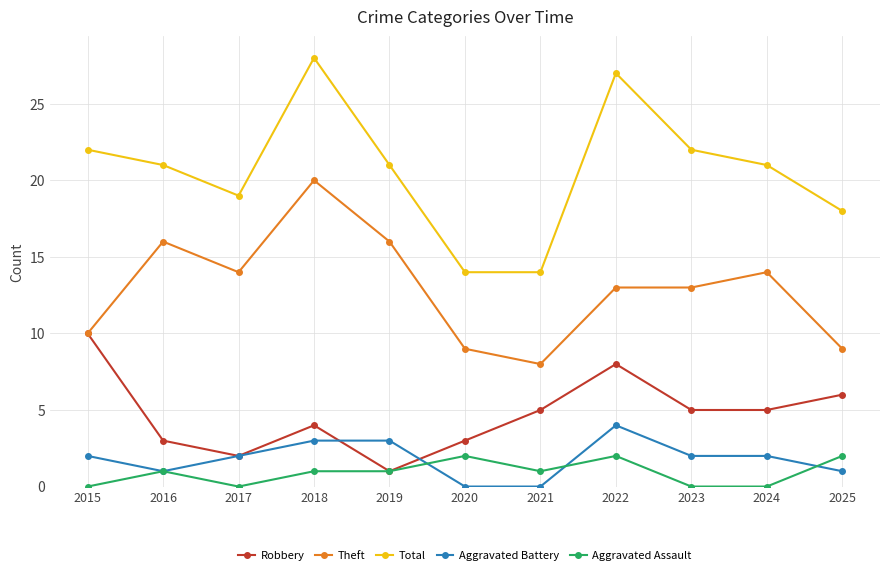

True or false: Robbery has more than 0 interior local peaks.

True